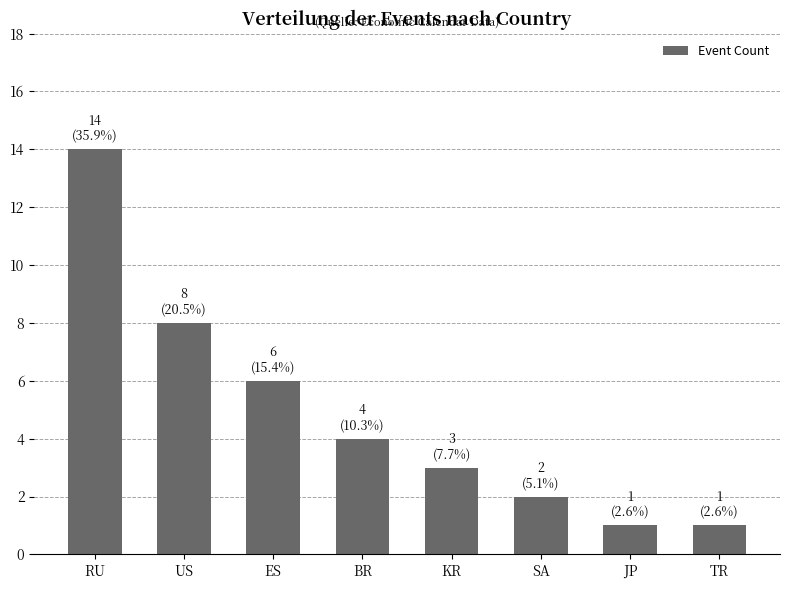

The value at RU is 14. True or false?

True